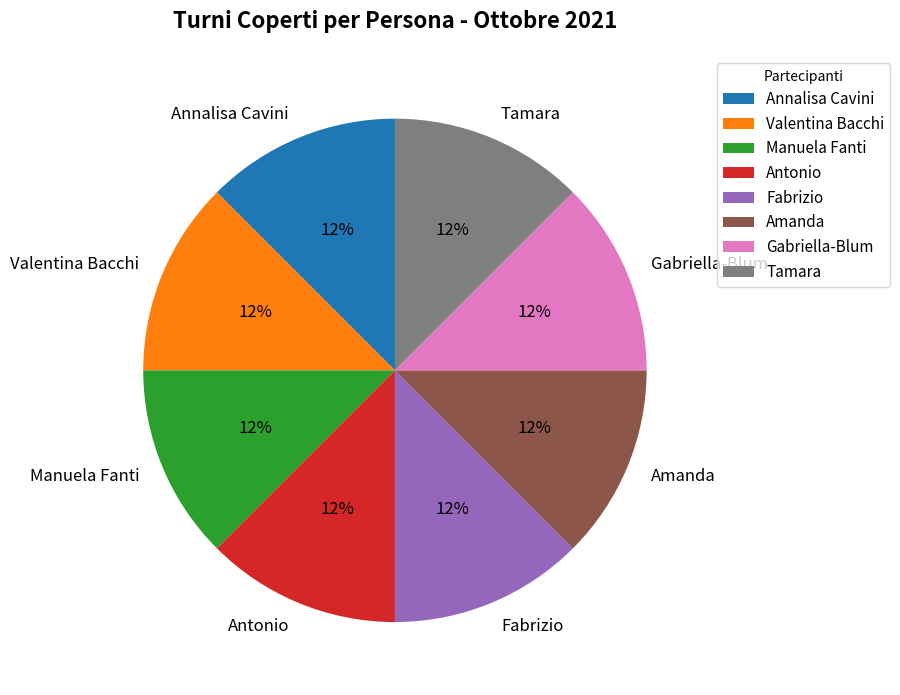

To the nearest percent, what is the difference between the largest and smallest slice percentages?

0%